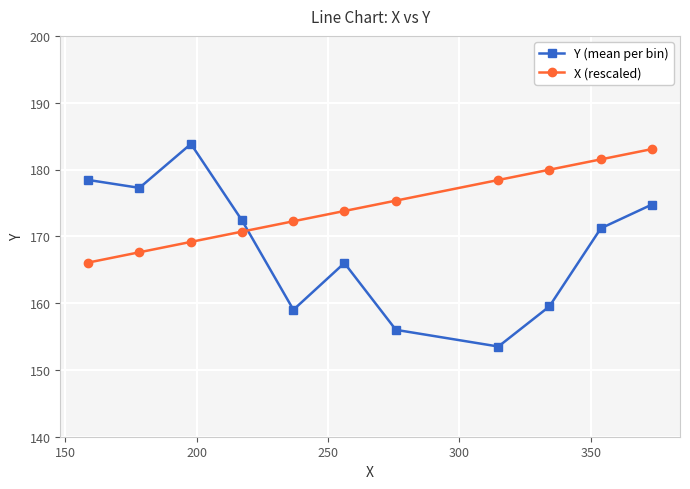

List the series in order of their peak value, lowest first.

X (rescaled), Y (mean per bin)